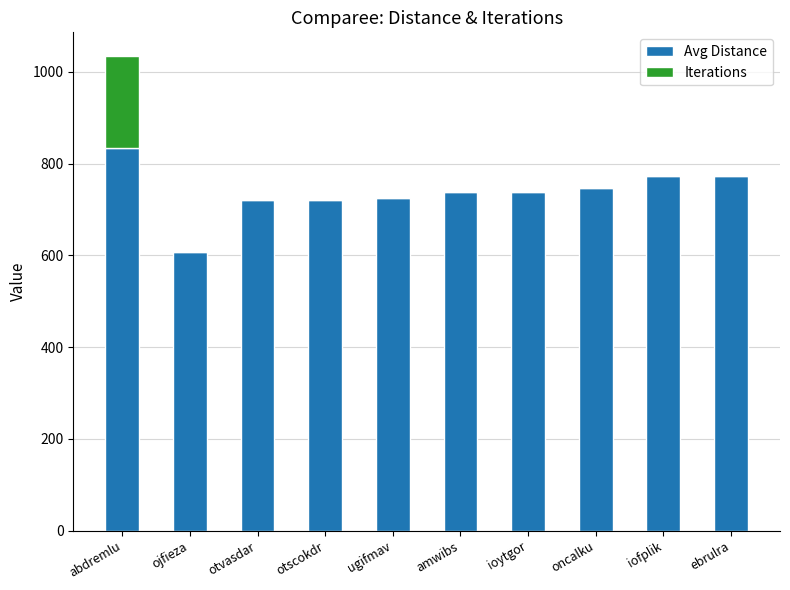

At which category is the sum across all series the highest?

abdremlu